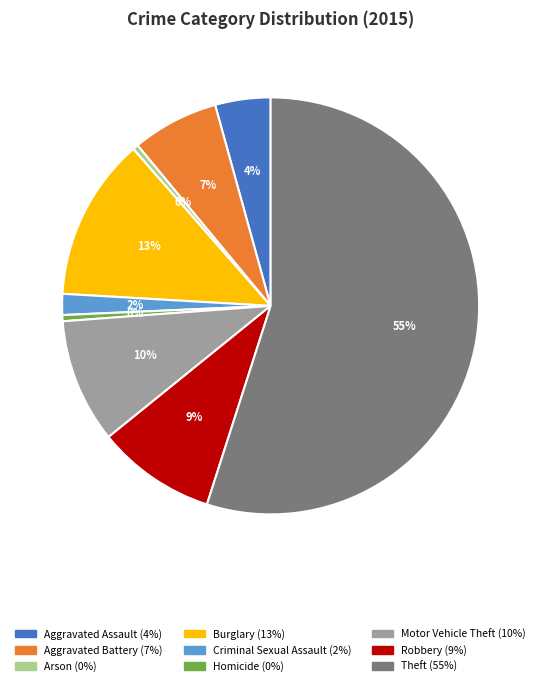

Which has a higher value, Theft or Homicide?

Theft